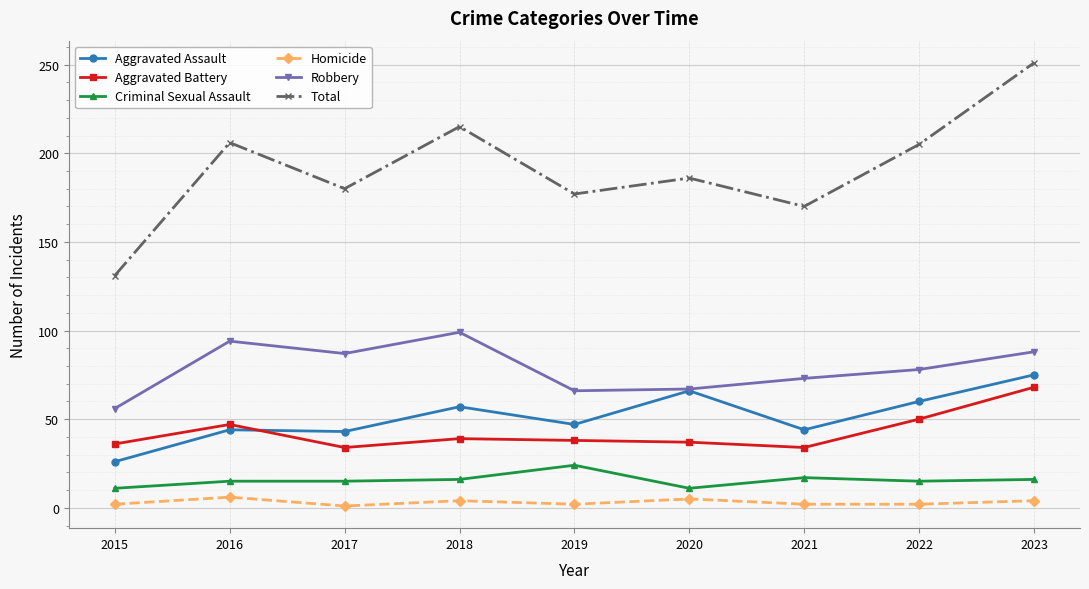

Is it true that Aggravated Assault equals 57 at 2018?

True